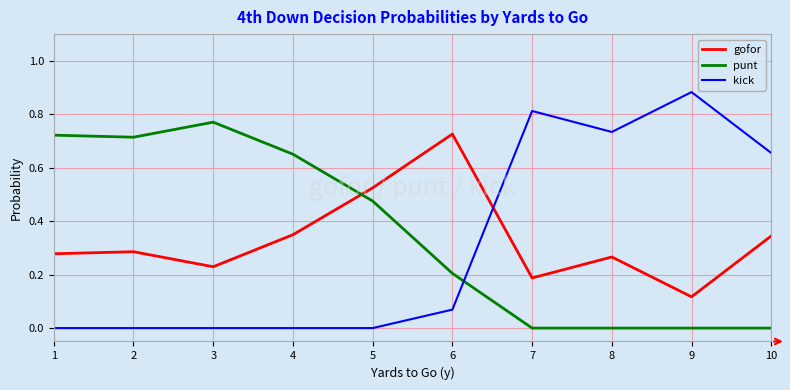

How many times do kick and punt cross each other?

1